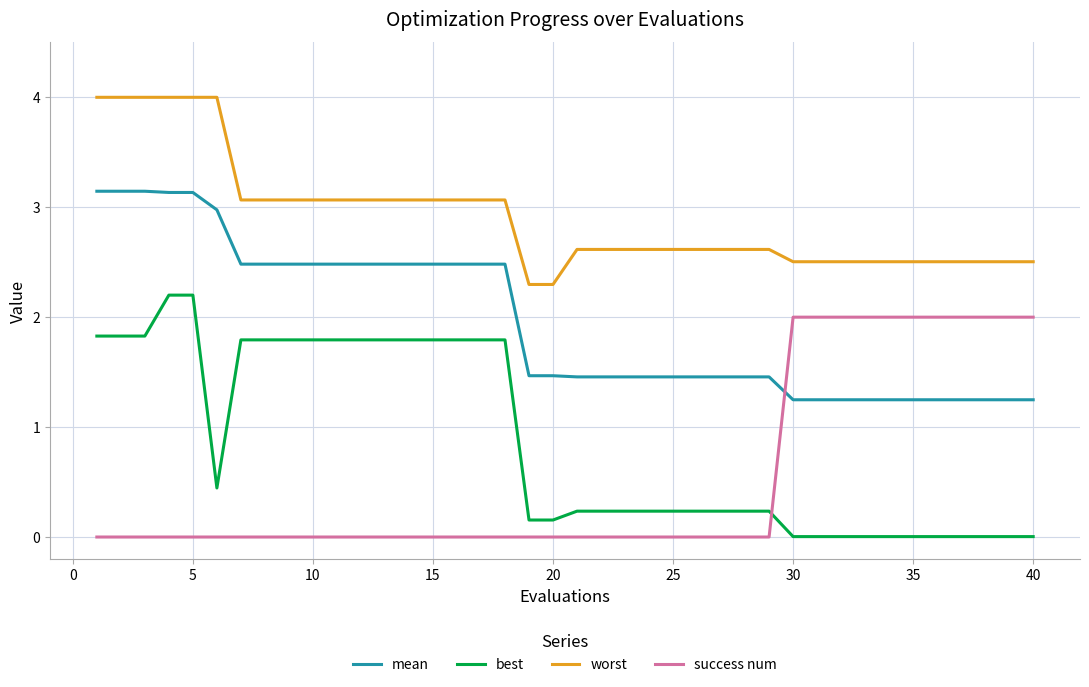

Which series has the largest total across all categories?

worst